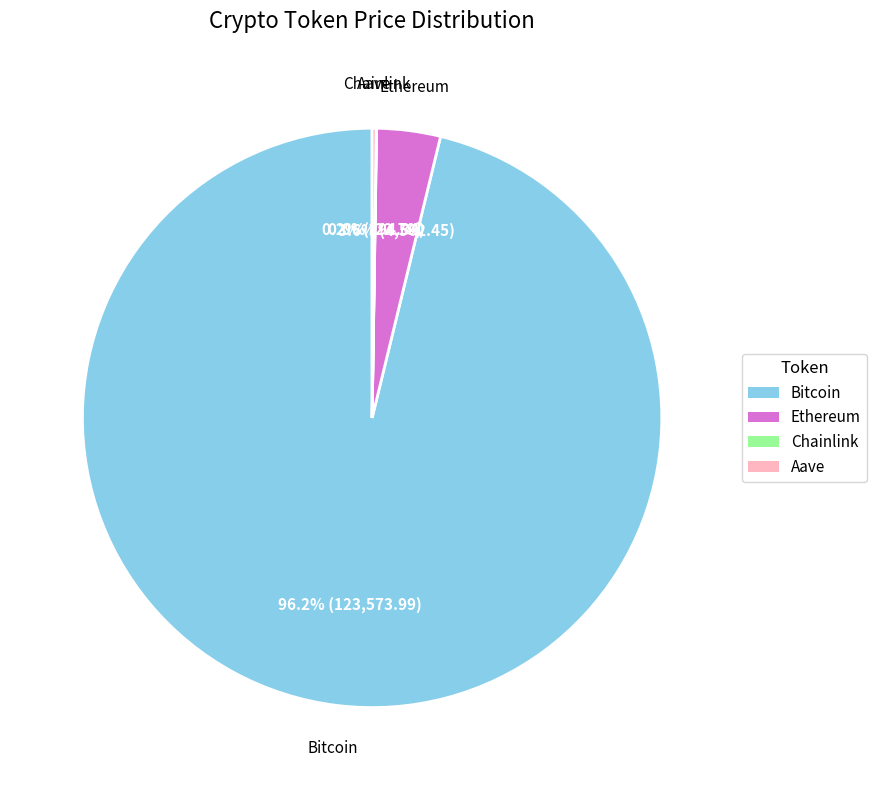

Which category accounts for the majority?

Bitcoin